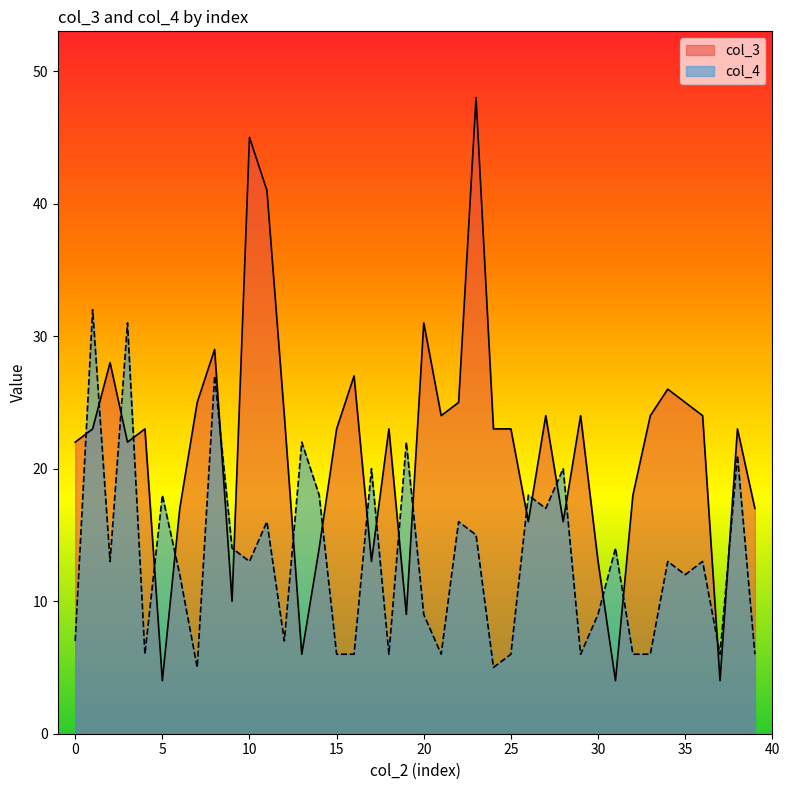

Reading right to left, what are all the values shown in this chart?

col_3: 39=17	38=23	37=4	36=24	35=25	34=26	33=24	32=18	31=4	30=13	29=24	28=16	27=24	26=16	25=23	24=23	23=48	22=25	21=24	20=31	19=9	18=23	17=13	16=27	15=23	14=14	13=6	12=24	11=41	10=45	9=10	8=29	7=25	6=17	5=4	4=23	3=22	2=28	1=23	0=22
col_4: 39=6	38=21	37=6	36=13	35=12	34=13	33=6	32=6	31=14	30=9	29=6	28=20	27=17	26=18	25=6	24=5	23=15	22=16	21=6	20=9	19=22	18=6	17=20	16=6	15=6	14=18	13=22	12=7	11=16	10=13	9=14	8=27	7=5	6=12	5=18	4=6	3=31	2=13	1=32	0=7